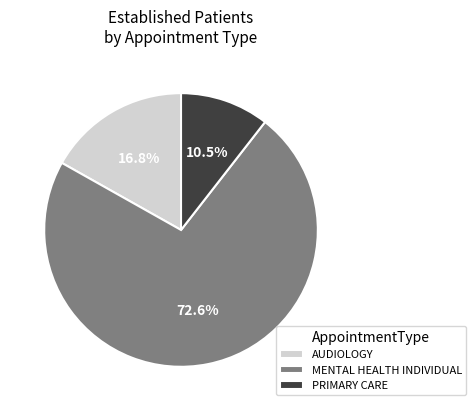

Does MENTAL HEALTH INDIVIDUAL account for over 50% of the chart?

Yes